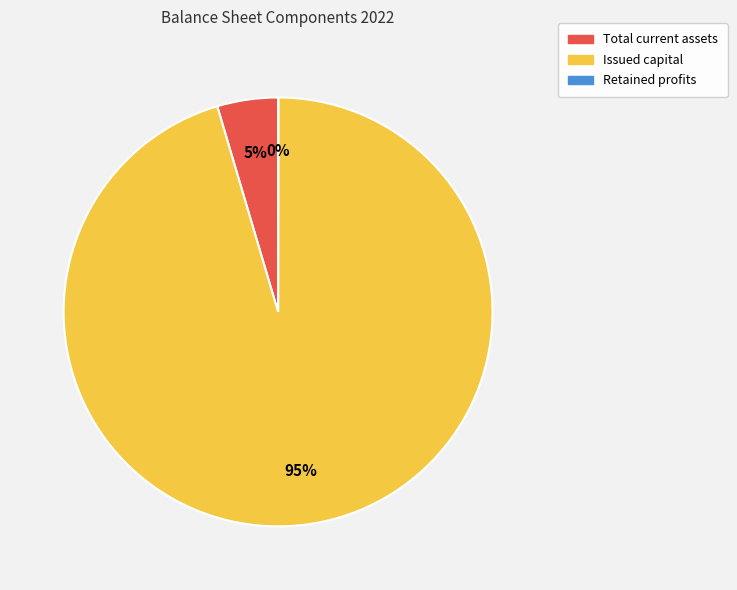

To the nearest percent, what percentage of the pie is Issued capital?

95%